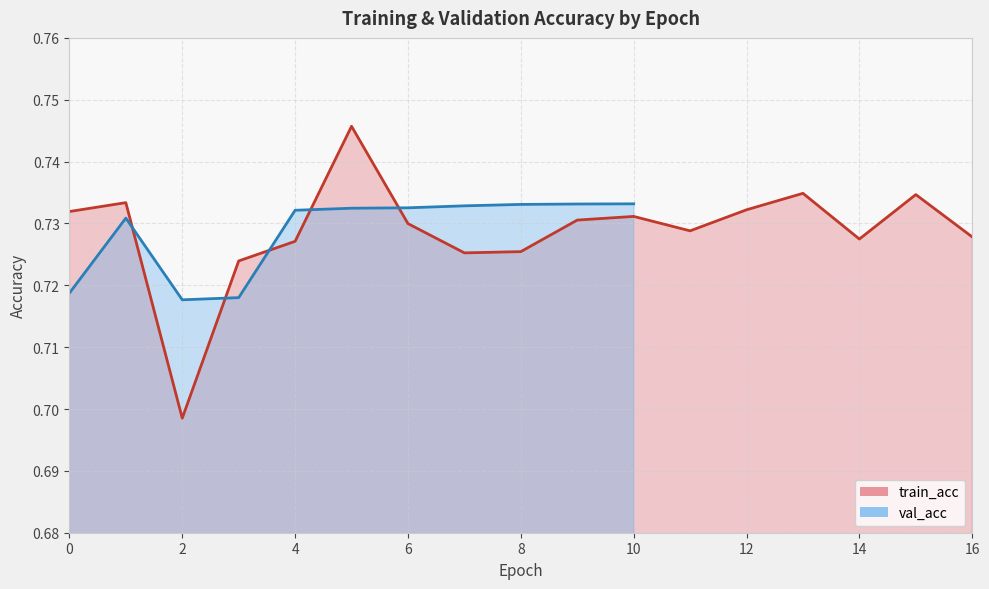

Rank the categories by value from highest to lowest.

5, 13, 15, 1, 12, 0, 10, 9, 6, 11, 16, 14, 4, 8, 7, 3, 2